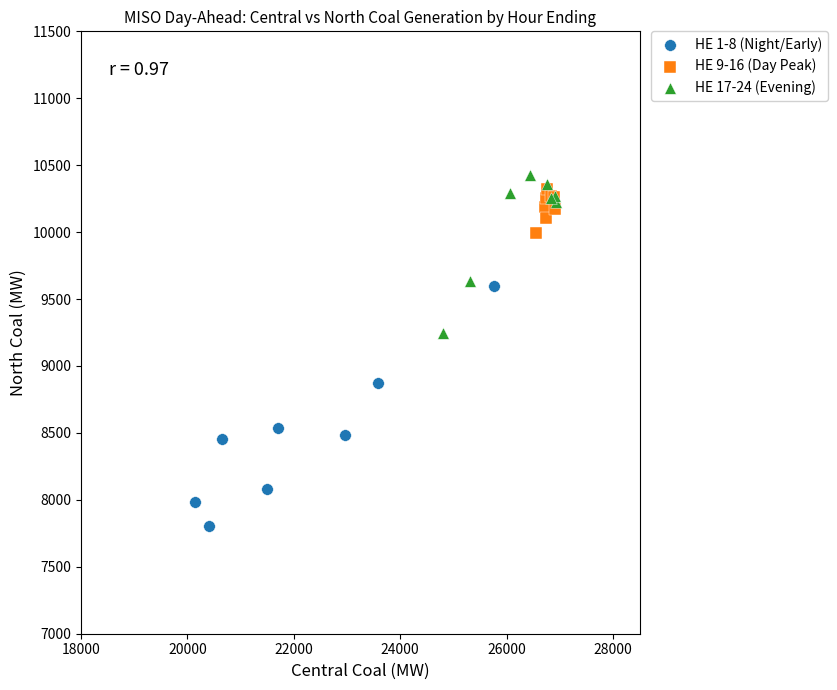

Which series contains the lowest Y value?

HE 1-8 (Night/Early)